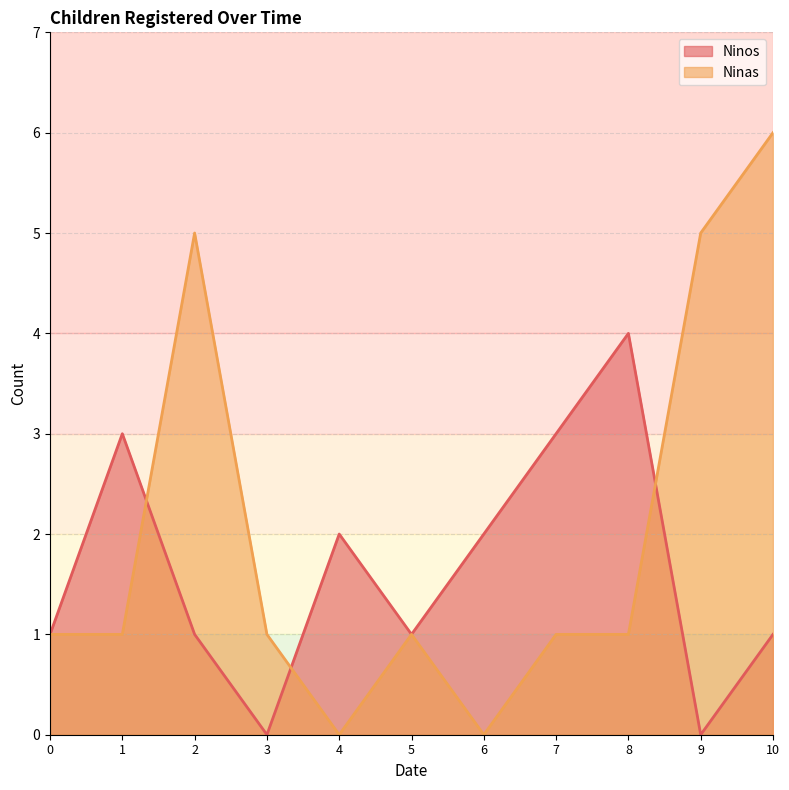

Reading left to right, what are all the values shown in this chart?

Ninos: 0=1	1=3	2=1	3=0	4=2	5=1	6=2	7=3	8=4	9=0	10=1
Ninas: 0=1	1=1	2=5	3=1	4=0	5=1	6=0	7=1	8=1	9=5	10=6